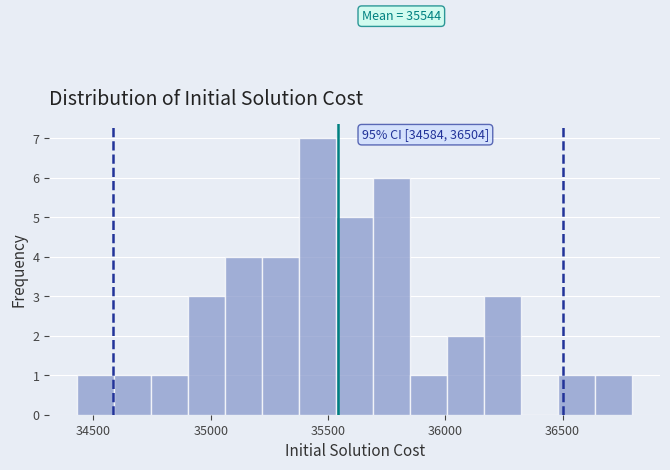

Read against the x-axis, roughly where is the centre of the tallest bar?

35450